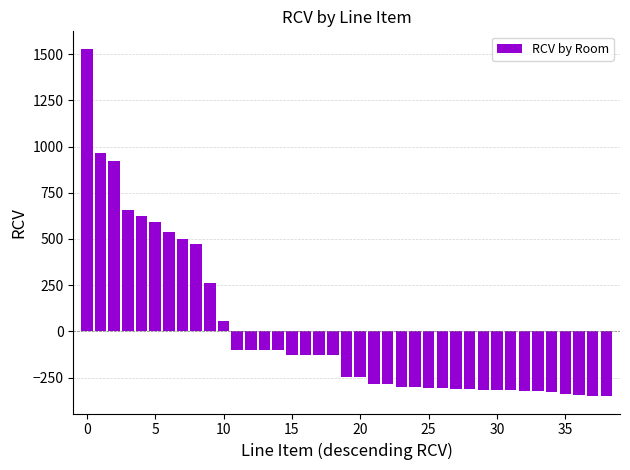

What is the maximum value shown in the chart?

1529.3